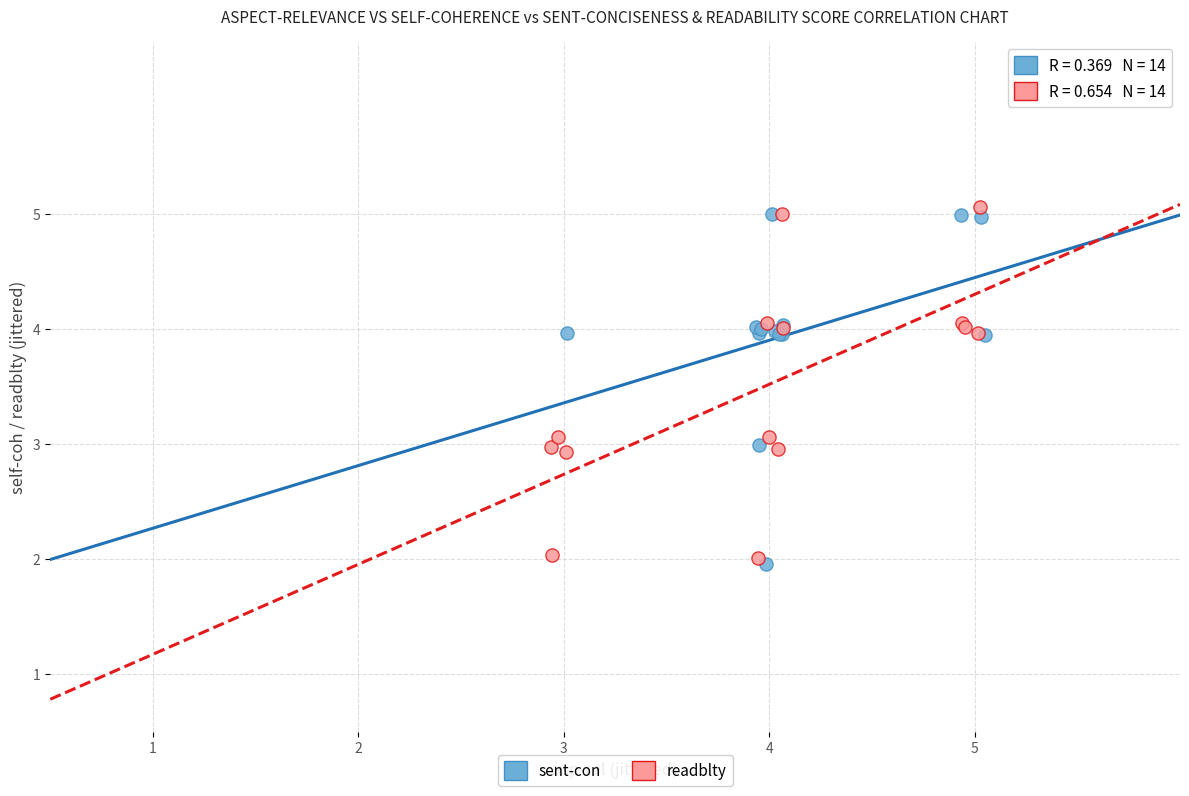

Which series contains the highest Y value?

readblty